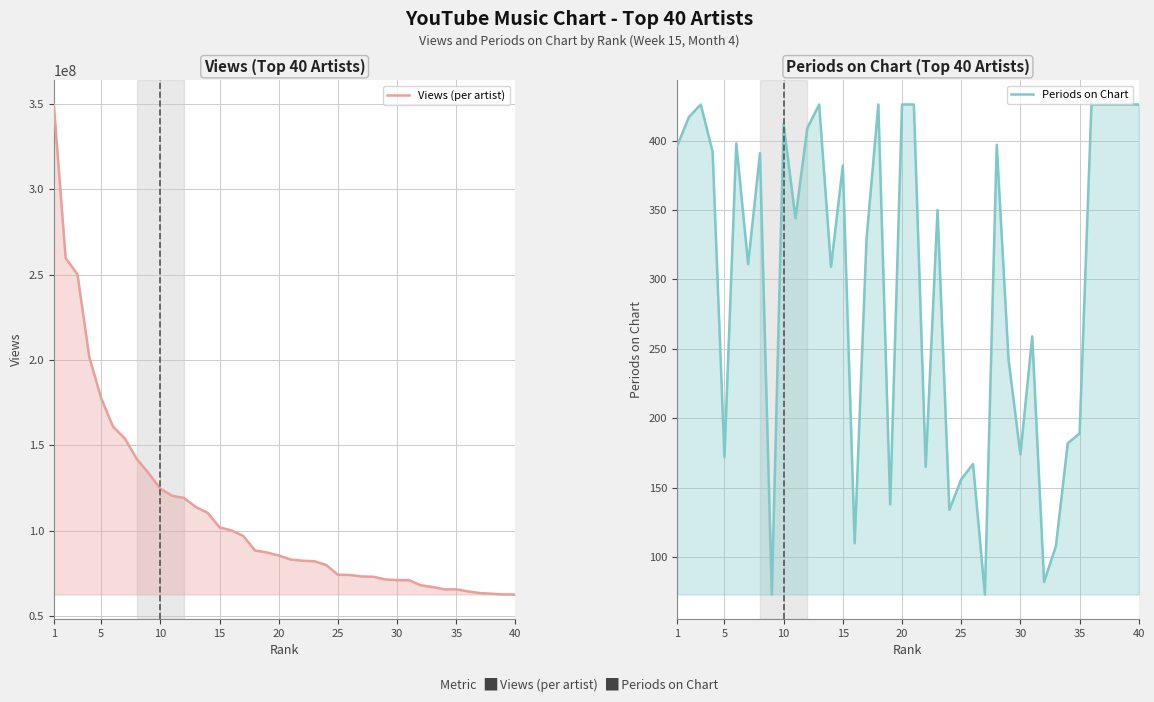

At which category is the sum across all series the highest?

1